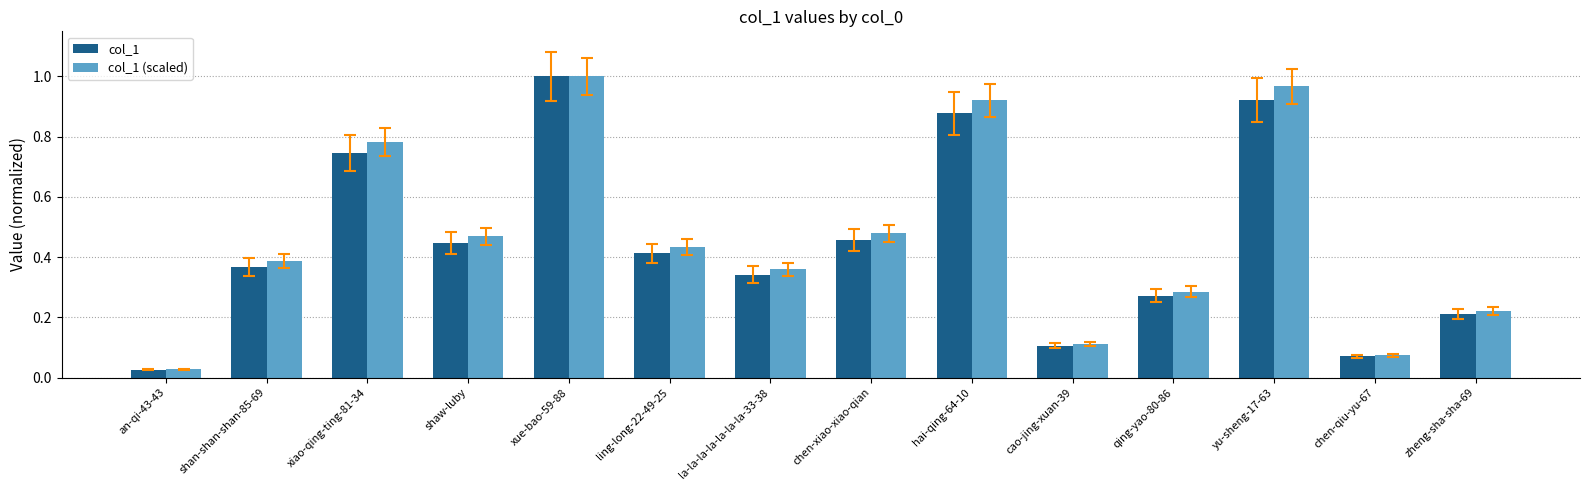

Count the number of data series in this chart.

2